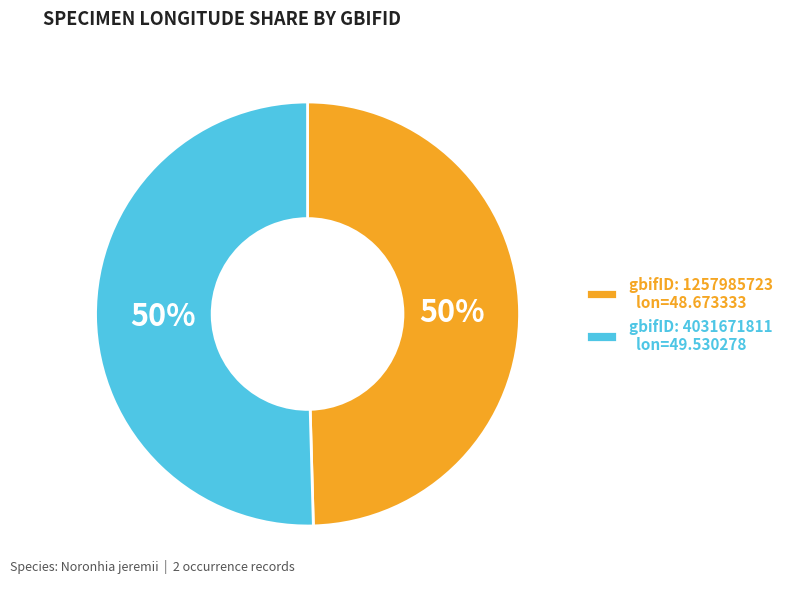

To the nearest percent, what is the combined percentage of gbifID: 1257985723 lon=48.673333 and gbifID: 4031671811 lon=49.530278?

100%